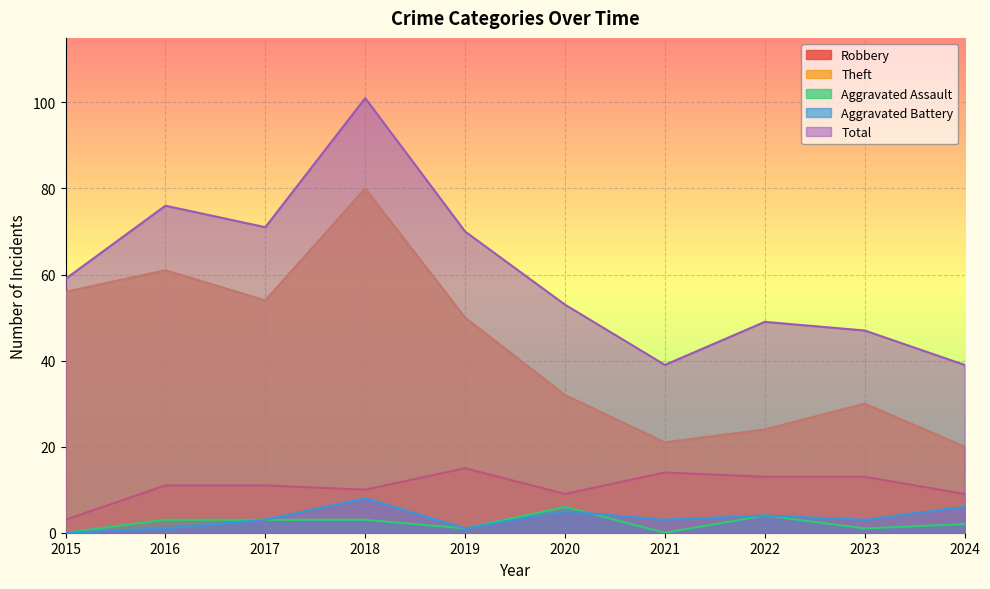

How many interior local peaks does the Robbery series have?

2